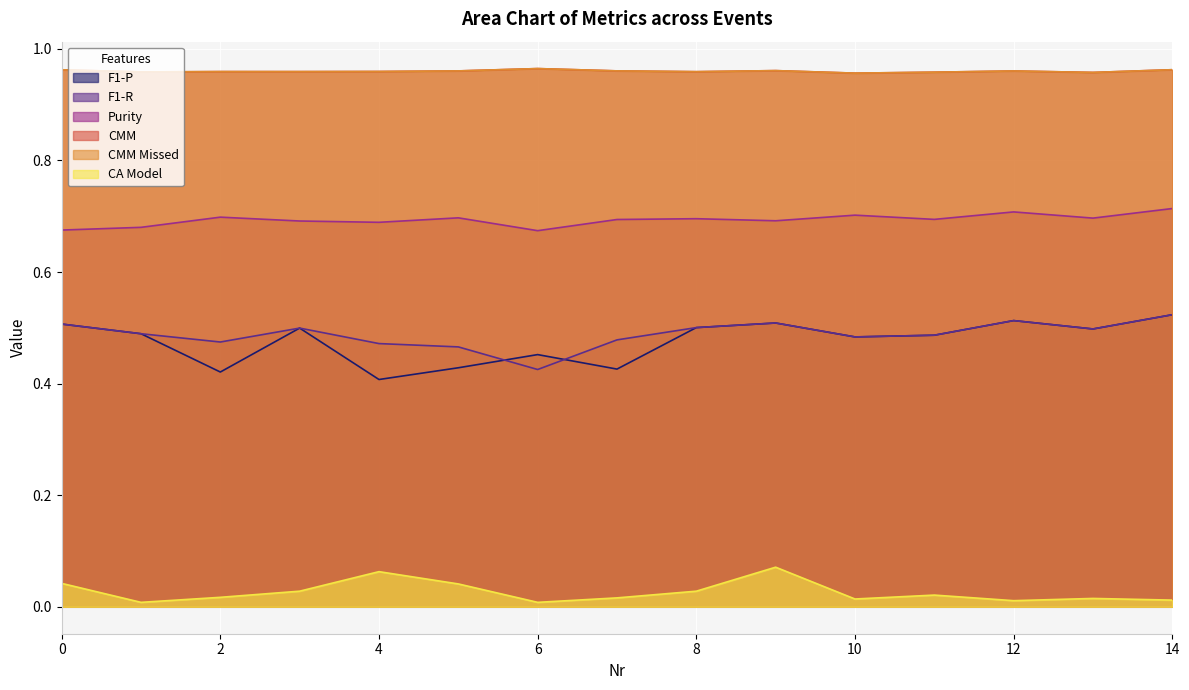

Is the value of CA Model at 8 greater than the value of CMM at 8?

No